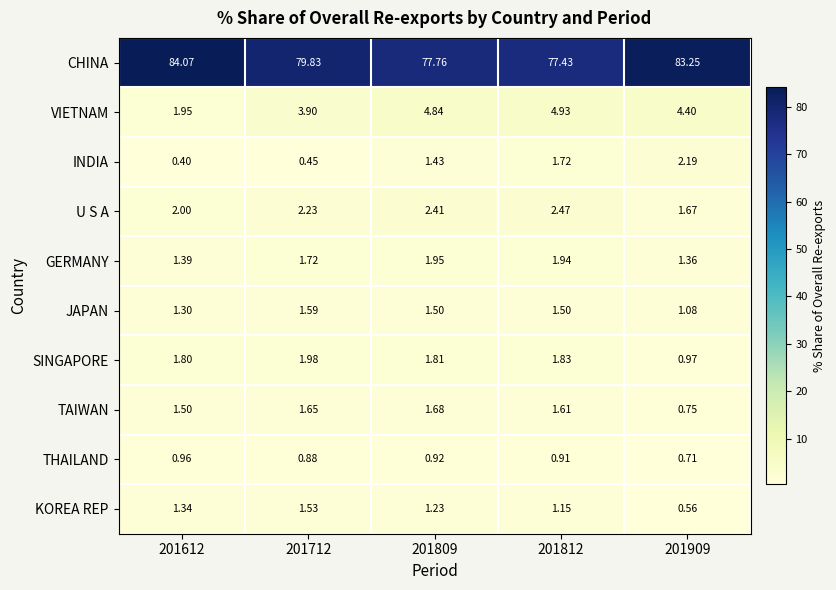

At which category does the chart reach its peak across all series?

201612